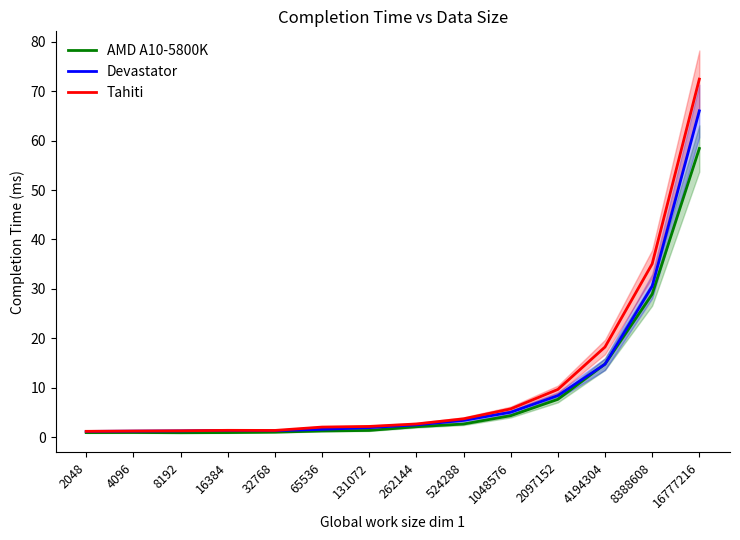

The value of AMD A10-5800K at 4194304 is 5.2. True or false?

False